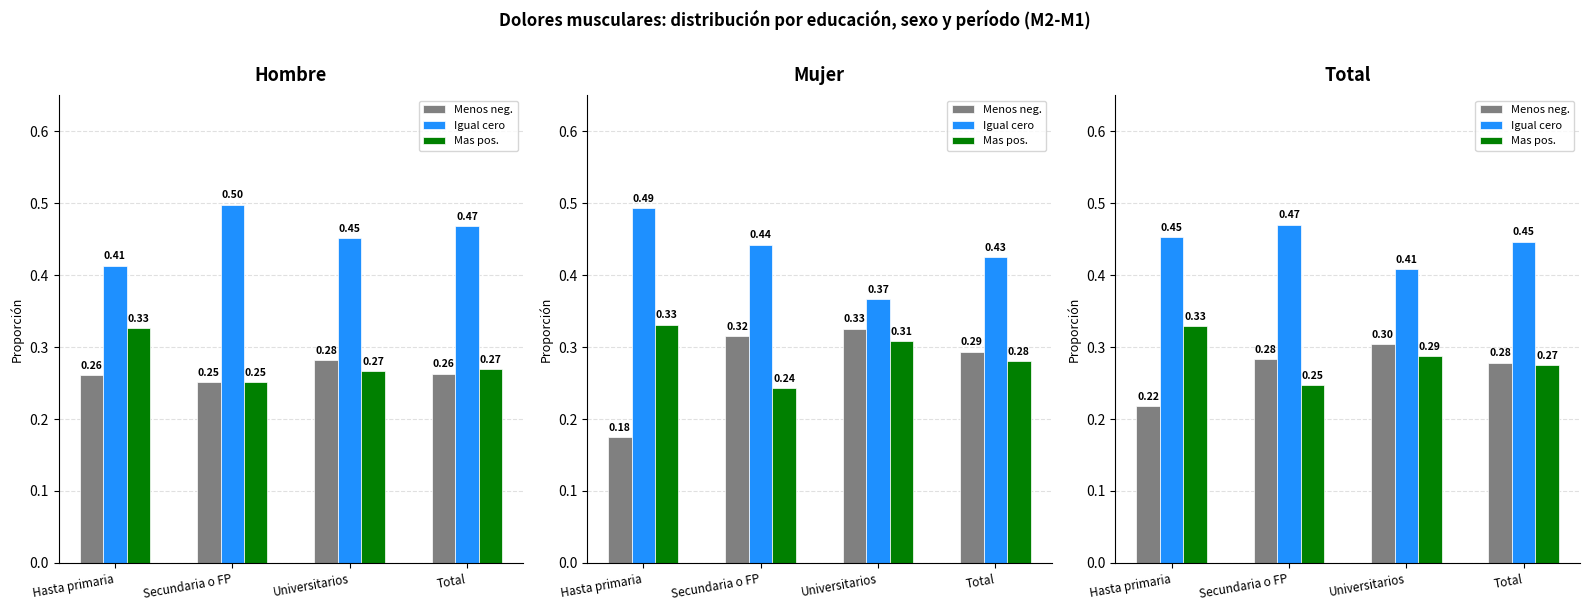

Reading left to right, extract all data points from this chart.

Menos neg.: Hasta primaria=0.2	Secundaria o FP=0.3	Universitarios=0.3	Total=0.3
Igual cero: Hasta primaria=0.5	Secundaria o FP=0.5	Universitarios=0.4	Total=0.4
Mas pos.: Hasta primaria=0.3	Secundaria o FP=0.2	Universitarios=0.3	Total=0.3